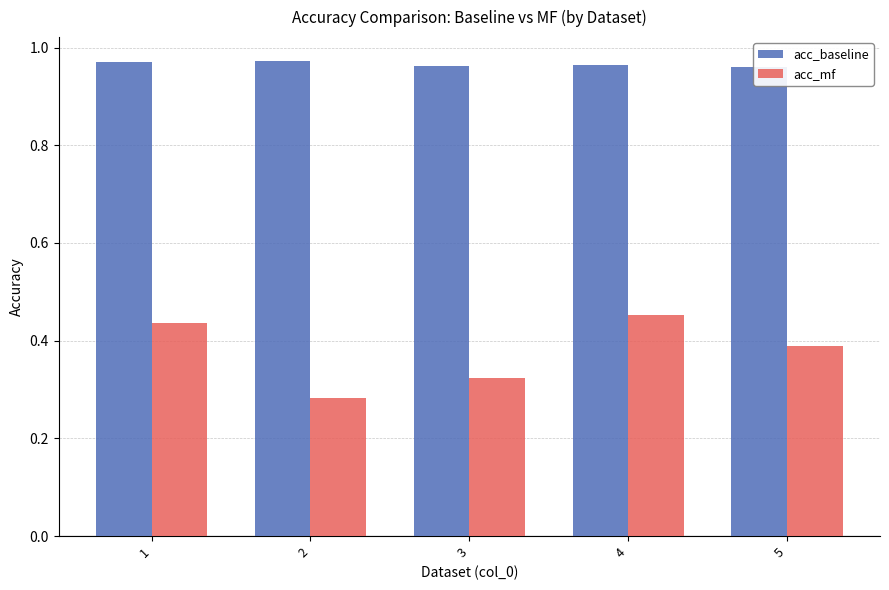

At which label is acc_mf closest to 0?

2